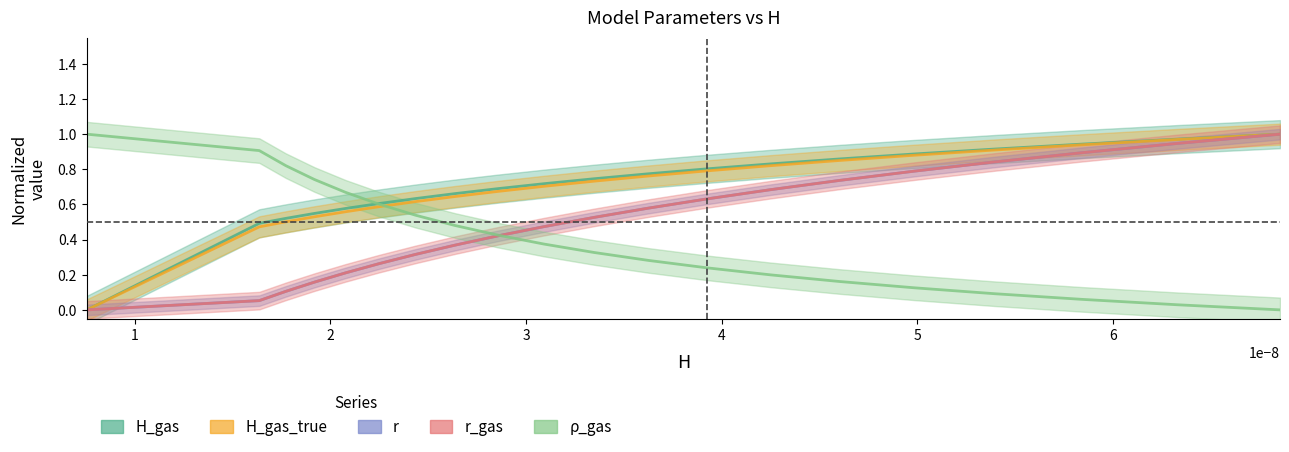

What is the value of the H point at the 8th from the left?

0.4